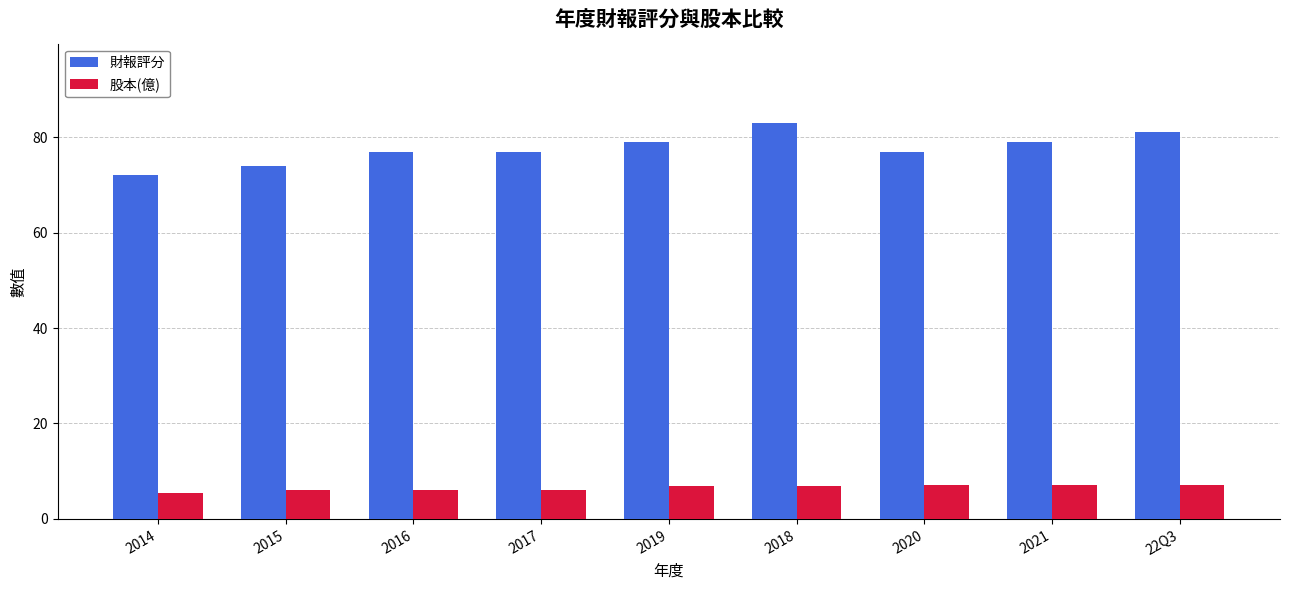

Which series has the largest range (max minus min)?

財報評分